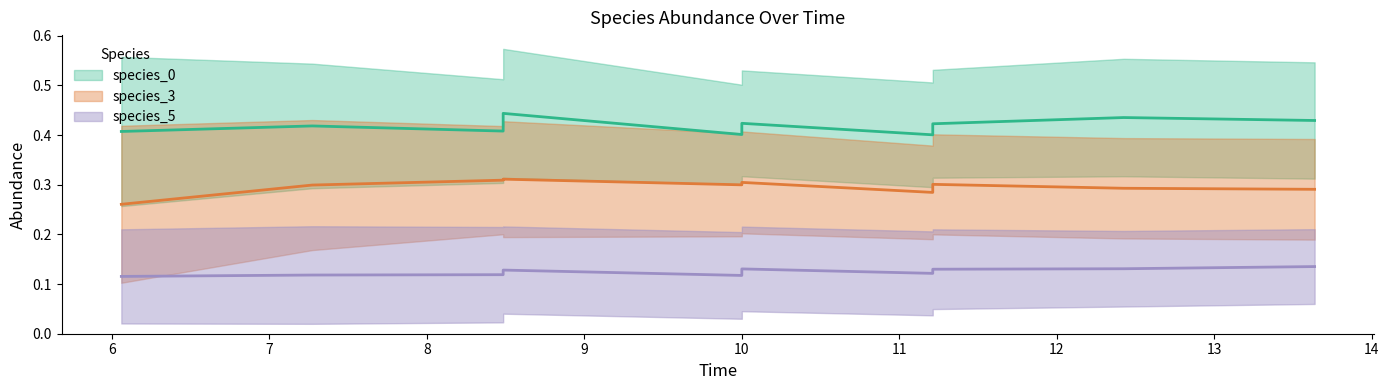

What is the spread (max minus min) of values at 0?

0.5